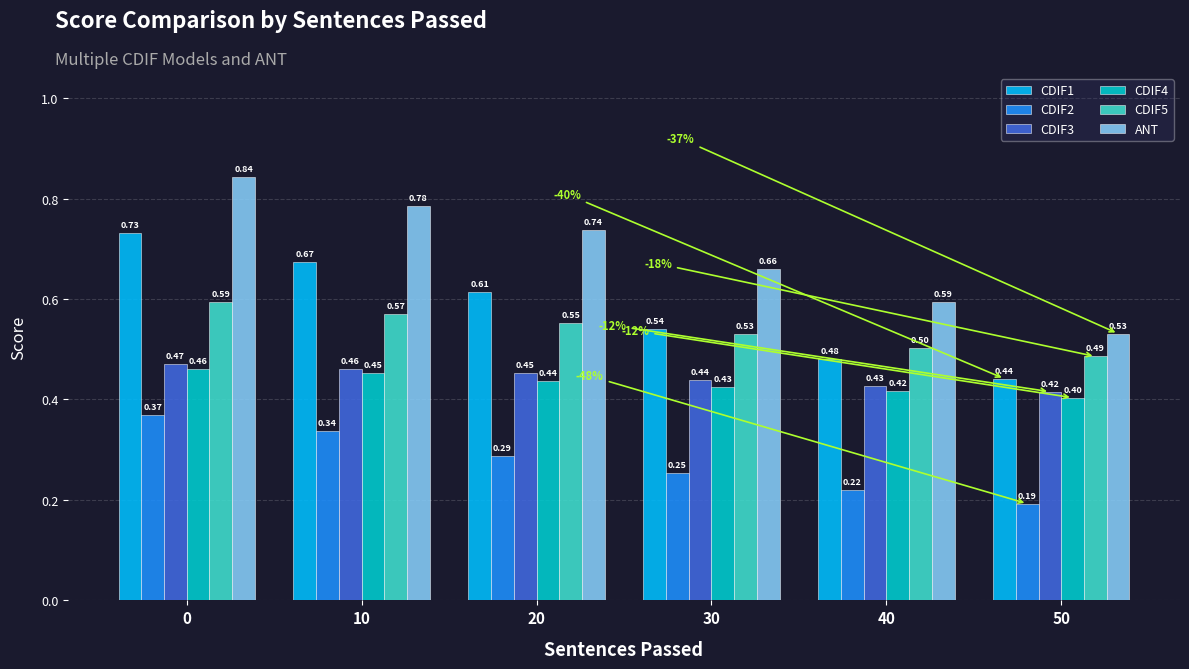

What is the value of the CDIF3 bar at the 2nd from the left?

0.5